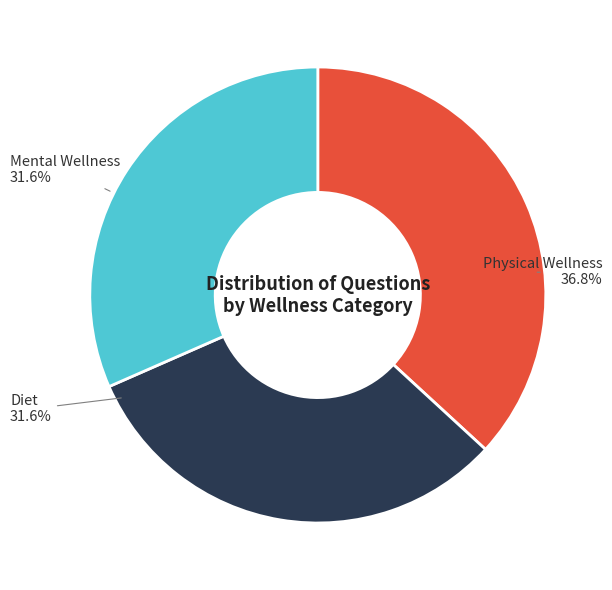

True or false: Diet accounts for 43% of the total.

False